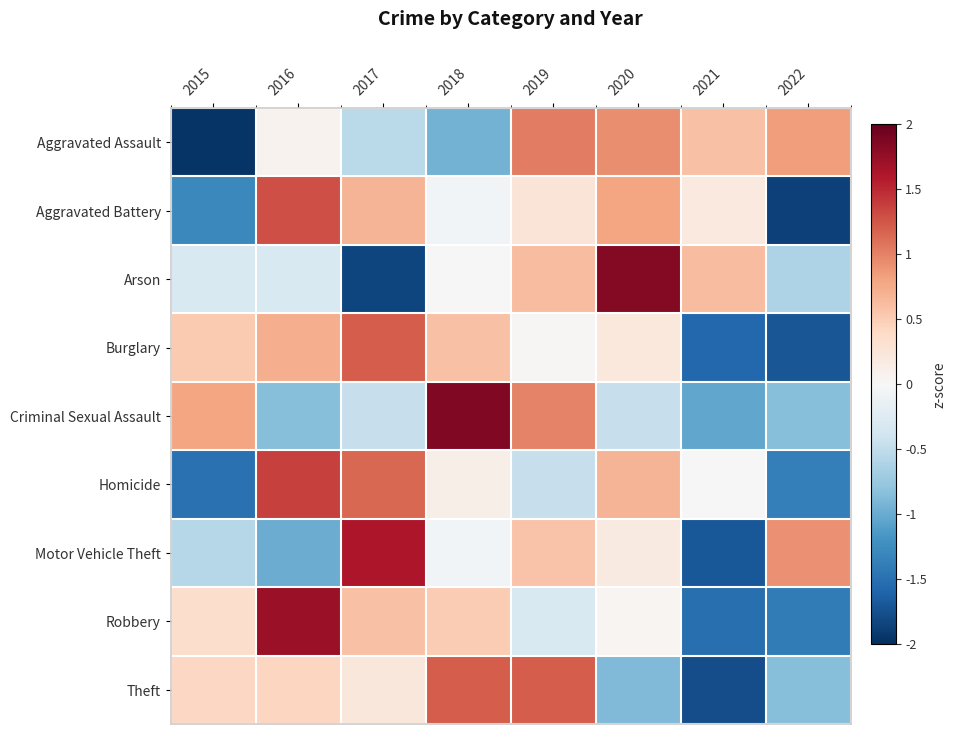

How many series are shown in this chart?

9